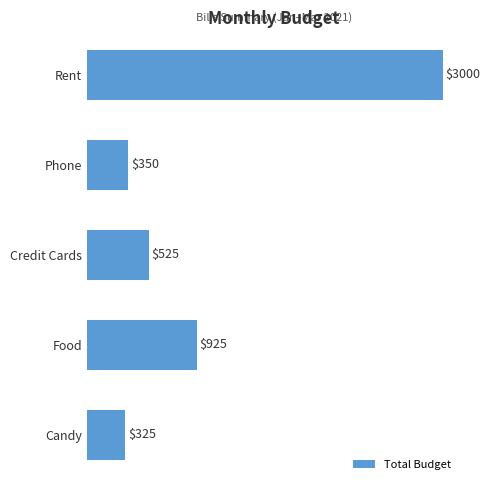

What is the value of the 5th bar from the top?

325